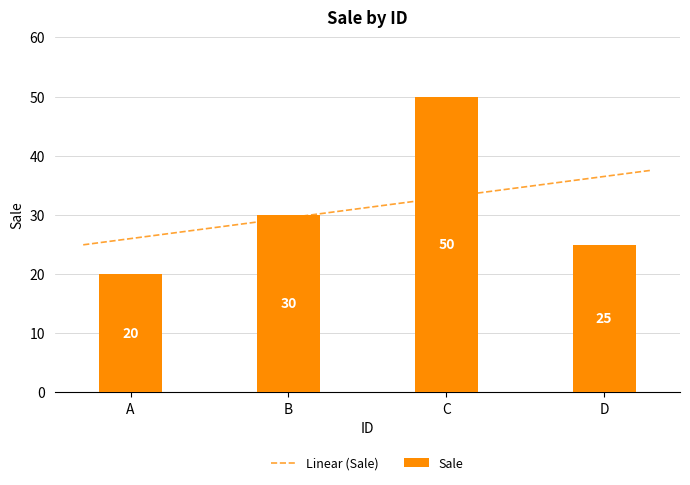

How many bars are there in total?

4